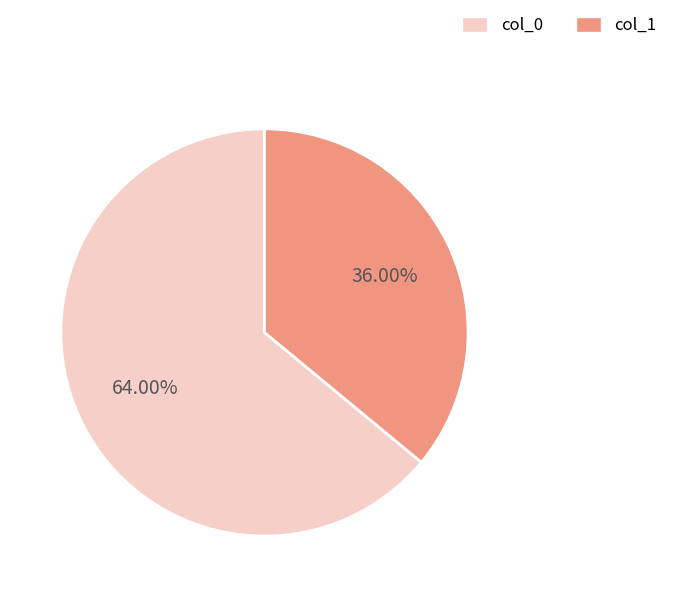

Is there any slice that represents more than half of the pie?

Yes